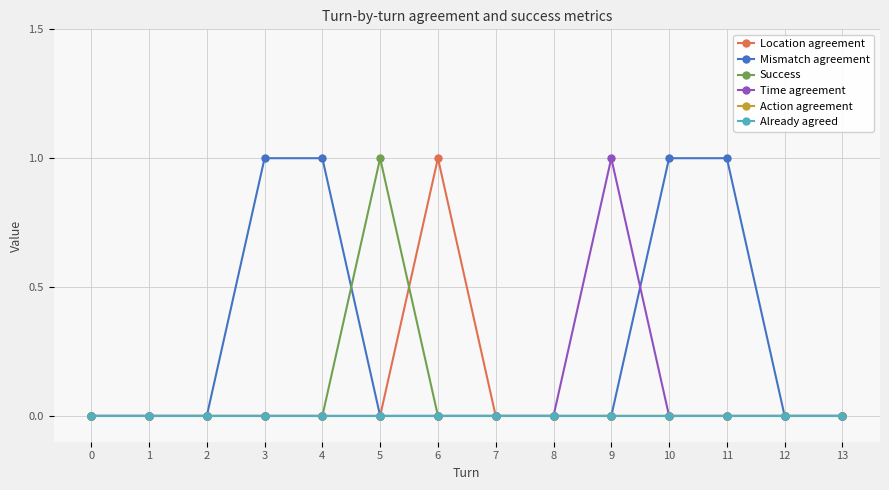

At how many categories does at least one series exceed 0?

7